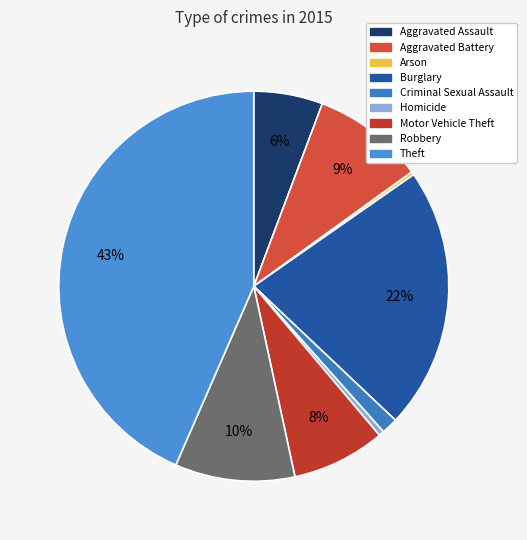

Count the number of slices in the pie.

9